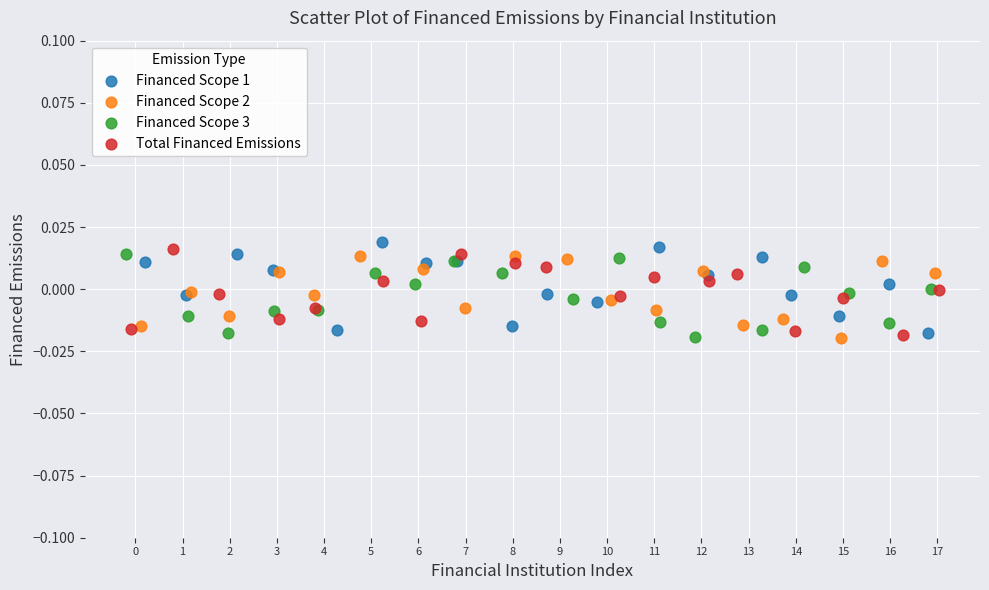

Which series reaches the maximum Y coordinate?

Financed Scope 1